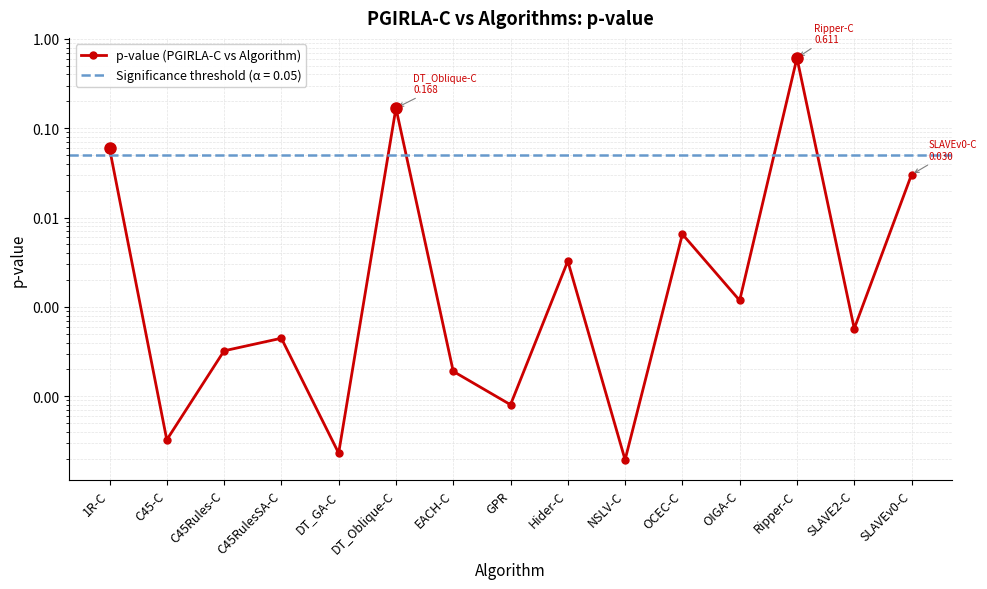

How many interior local peaks (higher than both neighbors) does the data have?

5